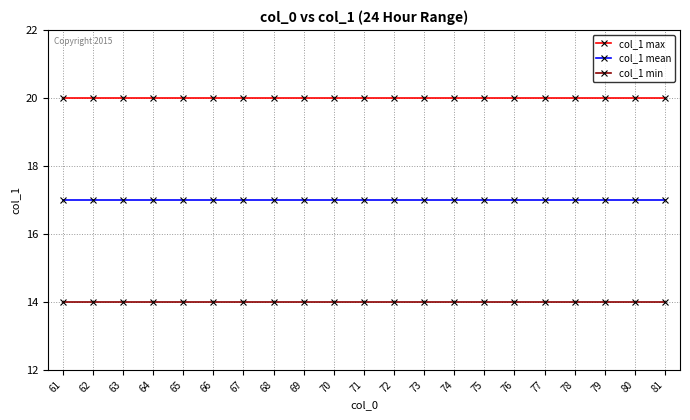

What is the difference between the highest and lowest values at 65?

6